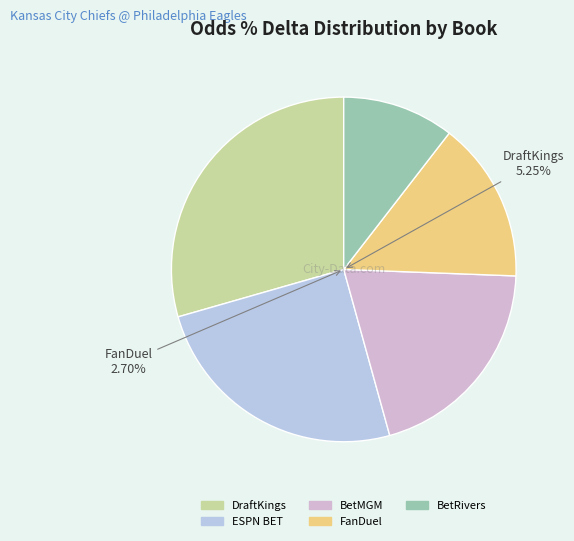

Rank the categories by value from lowest to highest.

BetRivers, FanDuel, BetMGM, ESPN BET, DraftKings